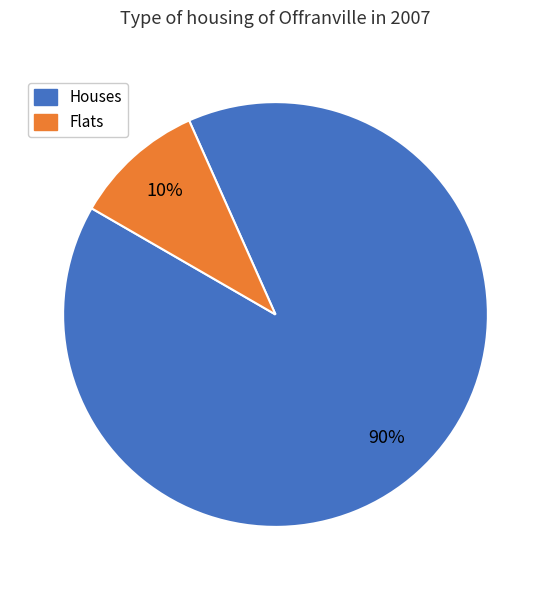

To the nearest percent, what is the difference between the largest and smallest slice percentages?

80%